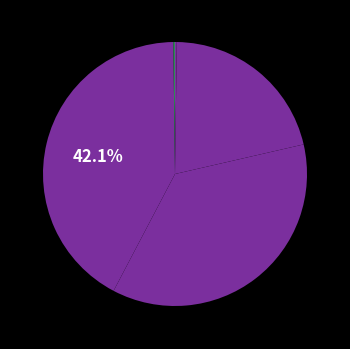

What is the smallest slice in the pie chart?

Inference Time